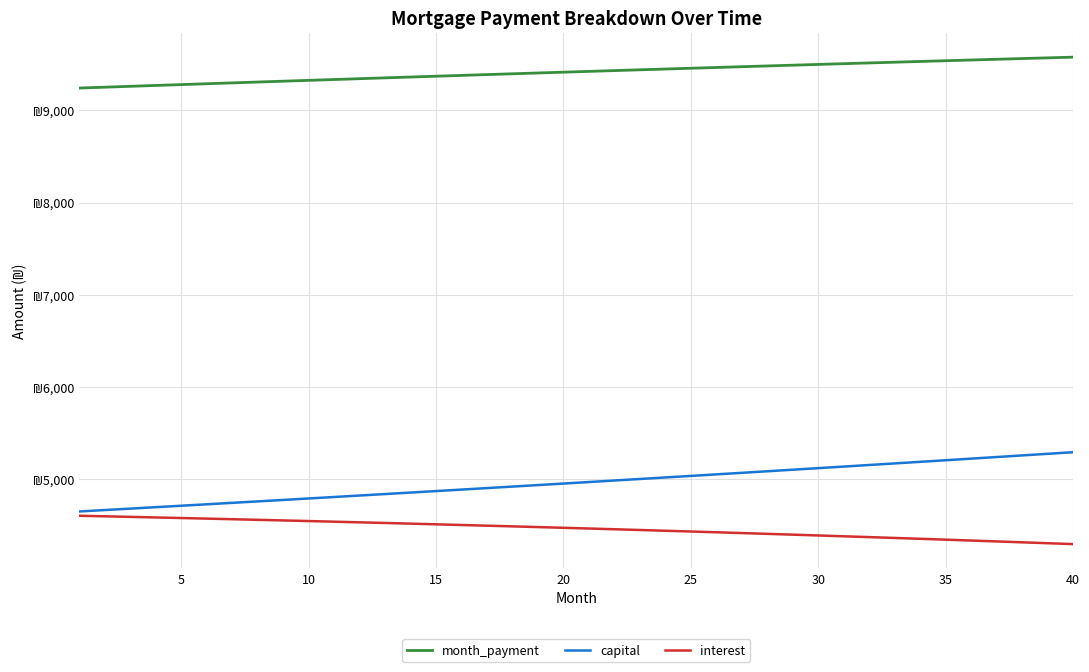

True or false: capital and interest intersect in this chart.

False